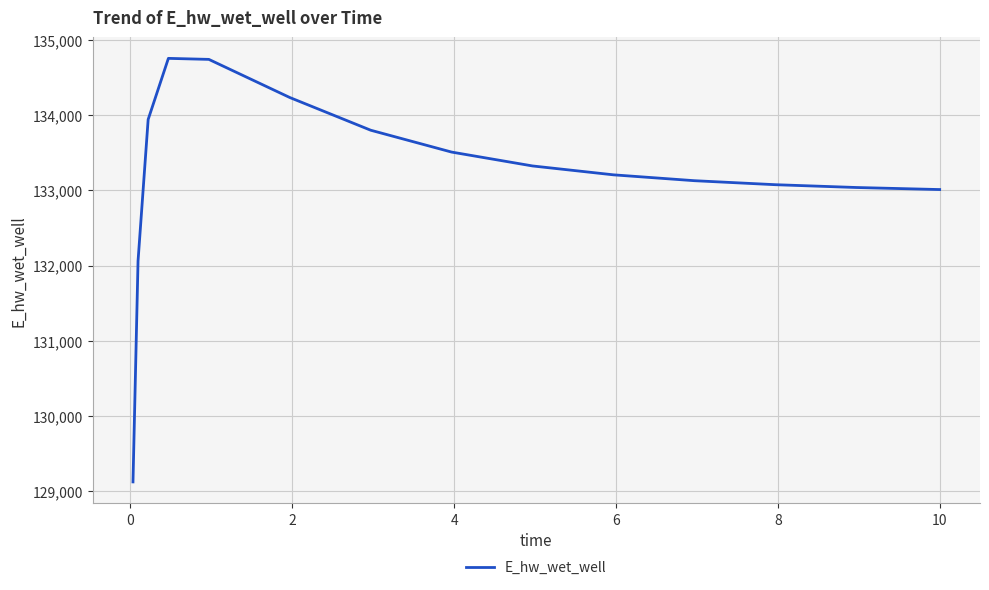

What is the difference between the maximum and minimum values?

5639.4